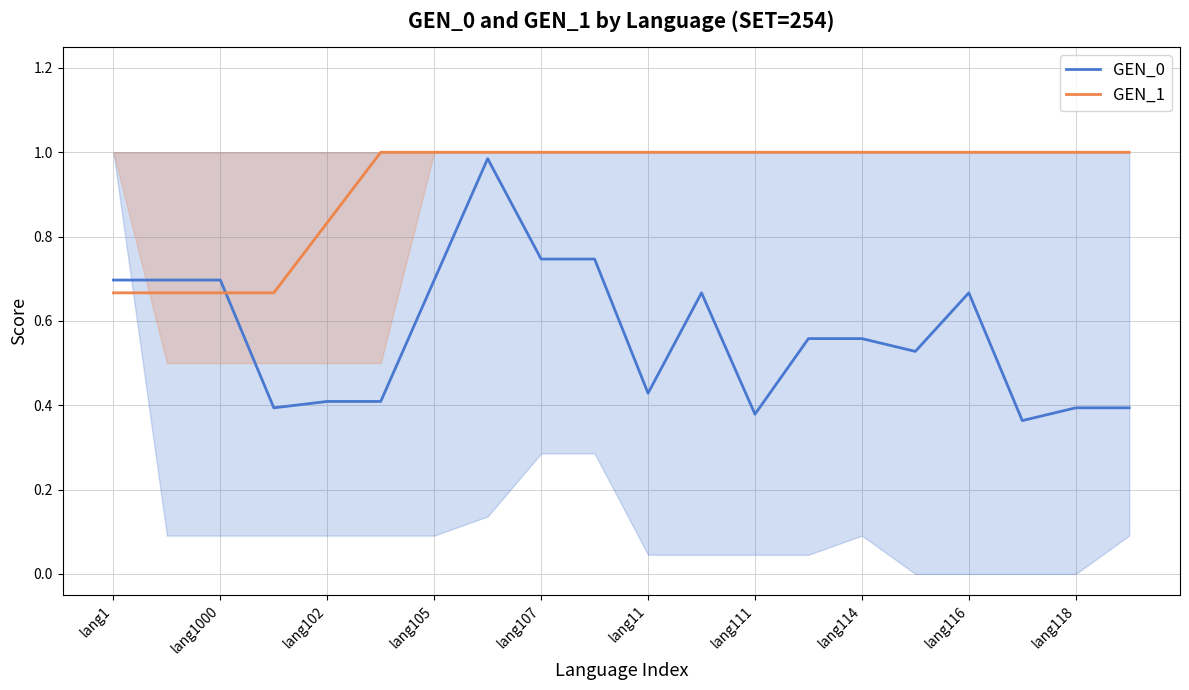

What is the maximum value shown in the chart?

1.0